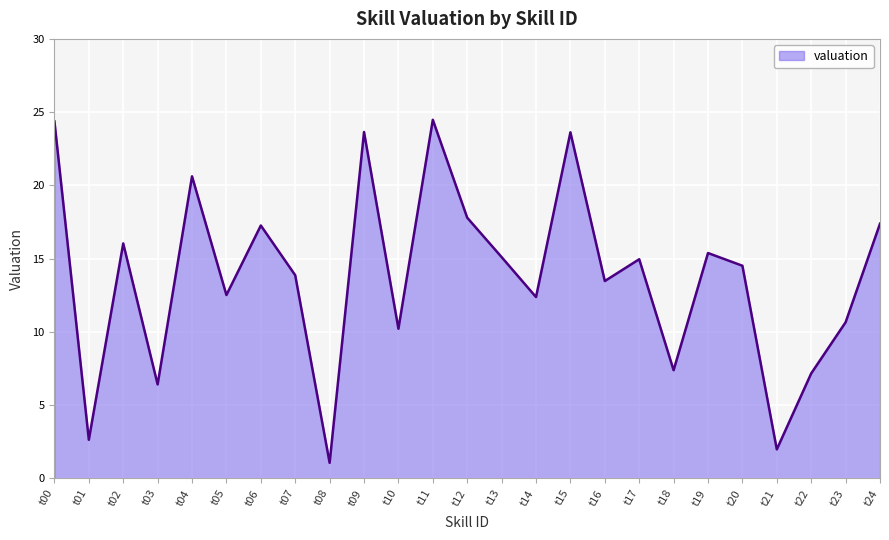

What is the average value?

13.8